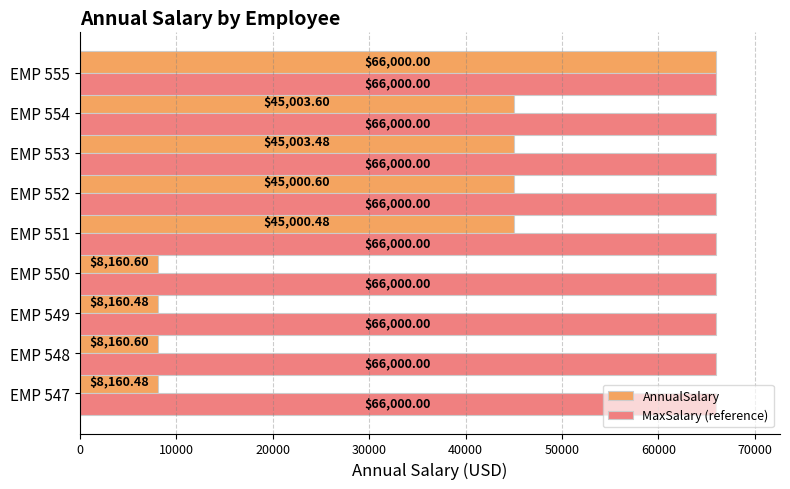

What is the difference between the highest and lowest values at EMP 551?

20999.5